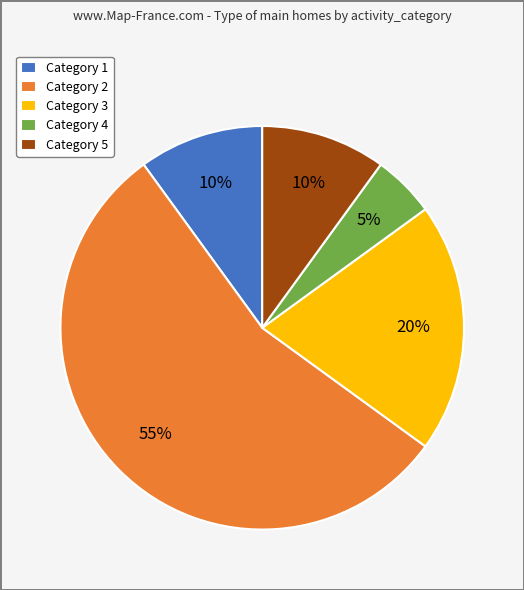

What is the smallest slice in the pie chart?

Category 4